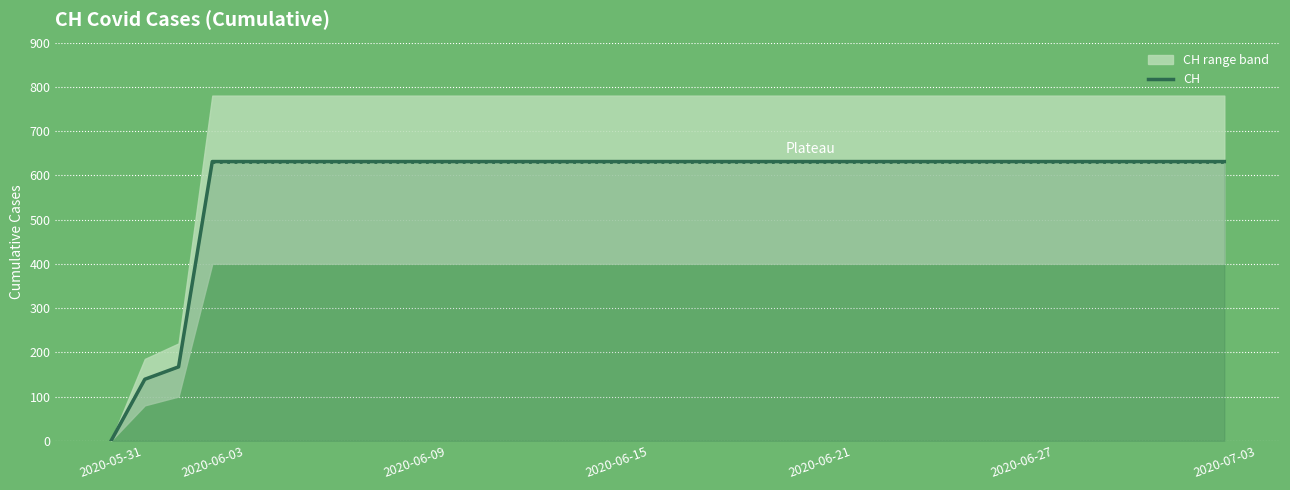

How many data points are less than 631?

3